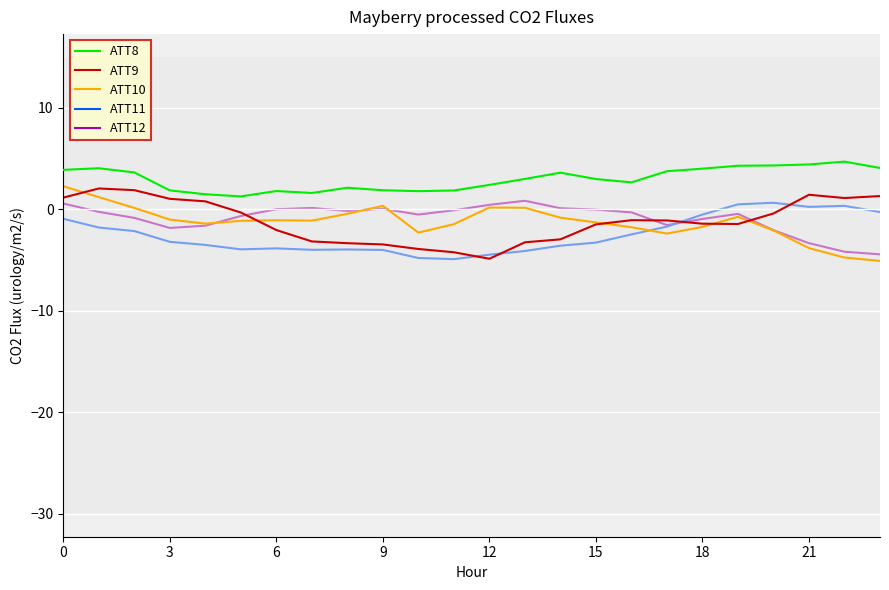

What is the minimum value for ATT12?

-4.4